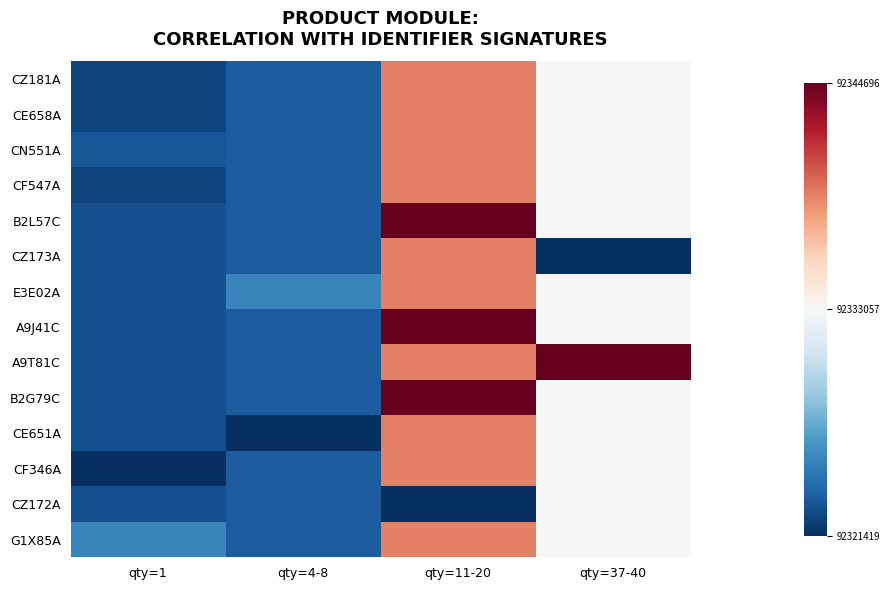

Rank the series by their maximum value, from lowest to highest.

CZ172A, CZ181A, CE658A, CN551A, CF547A, CZ173A, E3E02A, CE651A, CF346A, G1X85A, B2L57C, A9J41C, A9T81C, B2G79C